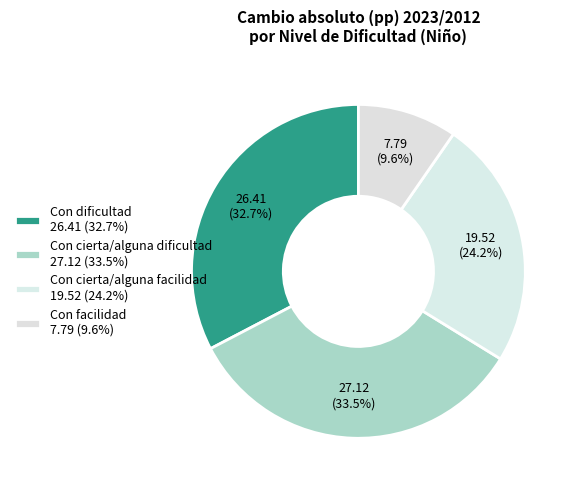

The Con dificultad slice represents 33% of the pie. True or false?

True